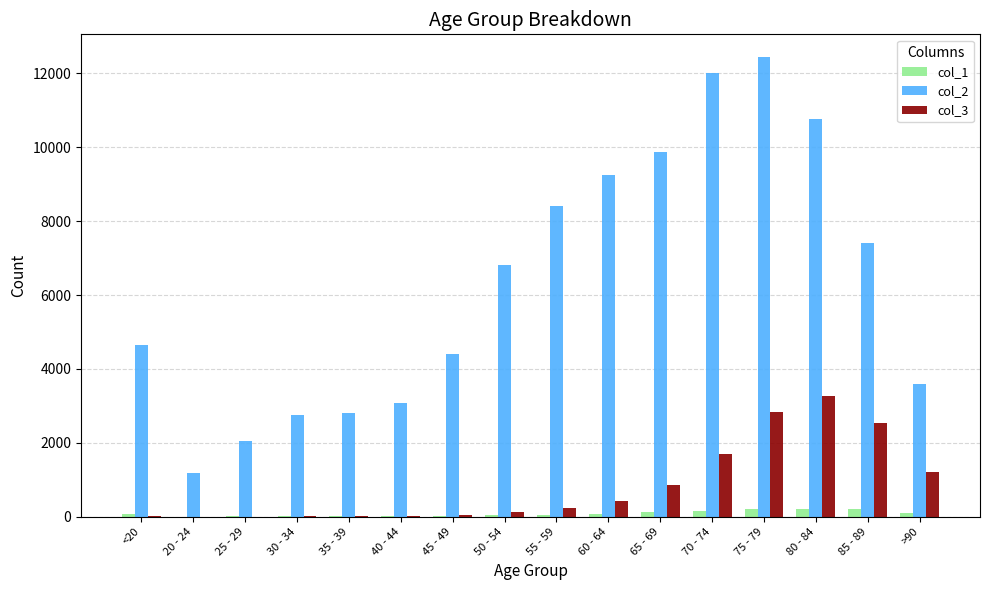

What is the sum of all col_1 values?

1383